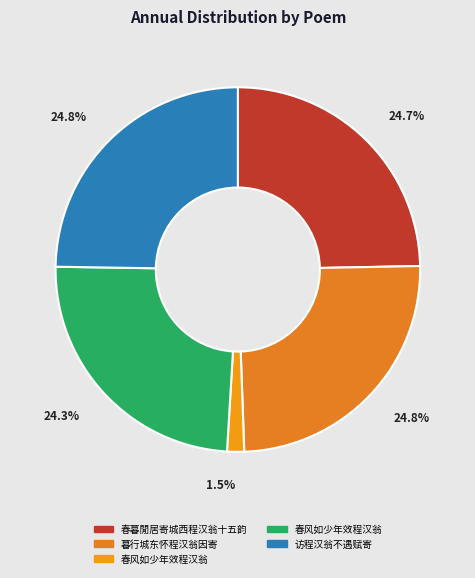

How many segments does this pie chart have?

5